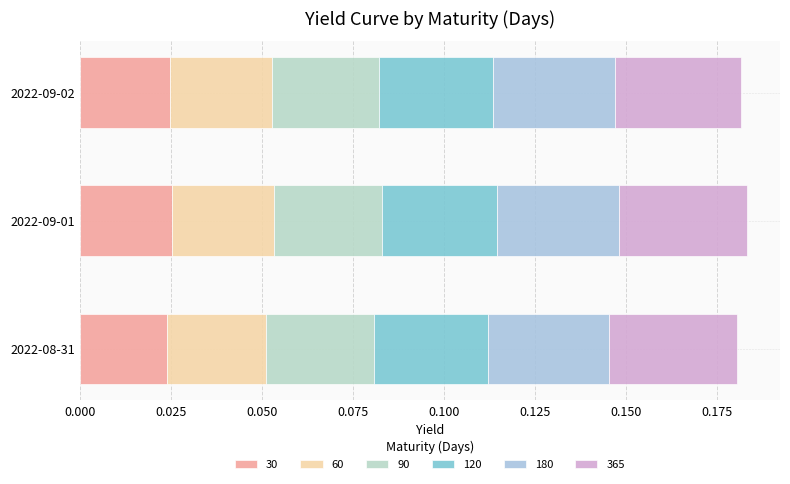

At which label is 90 closest to 0?

2022-09-02